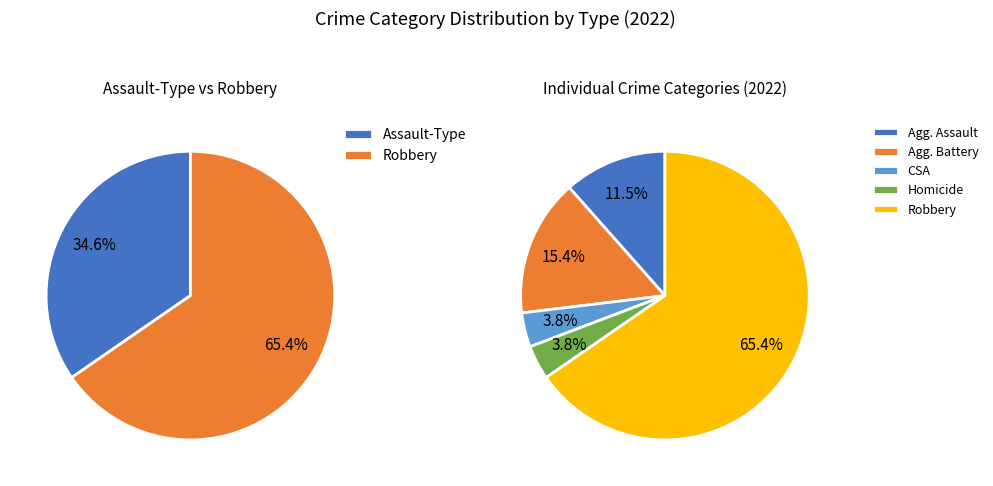

To the nearest percent, what is the combined percentage of Aggravated Assault and Homicide?

15%